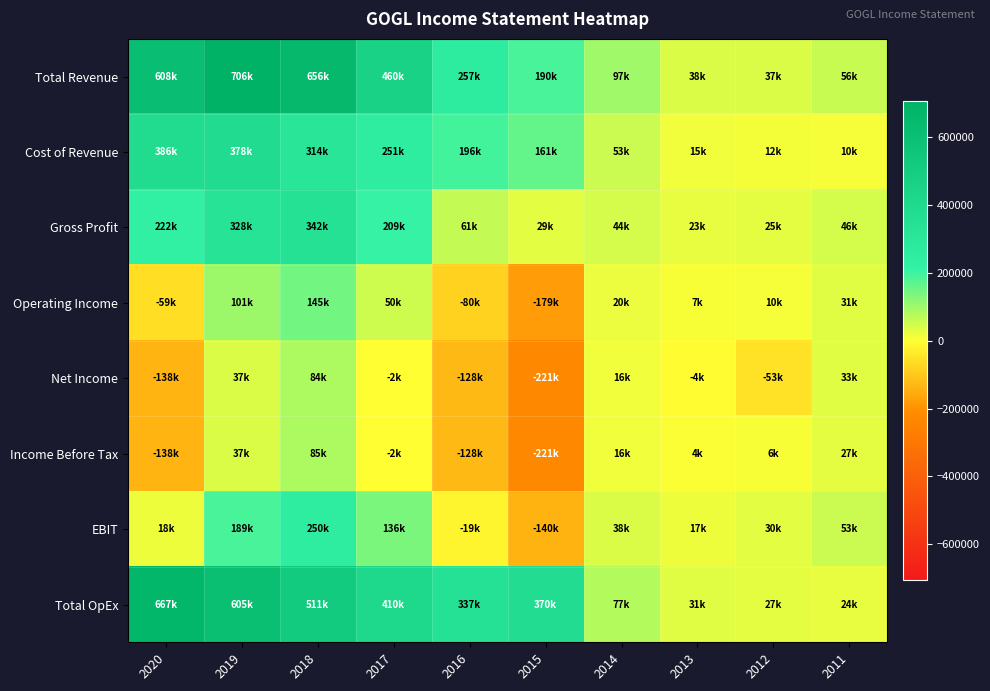

Which series changed the most between 2014 and 2012?

Net Income